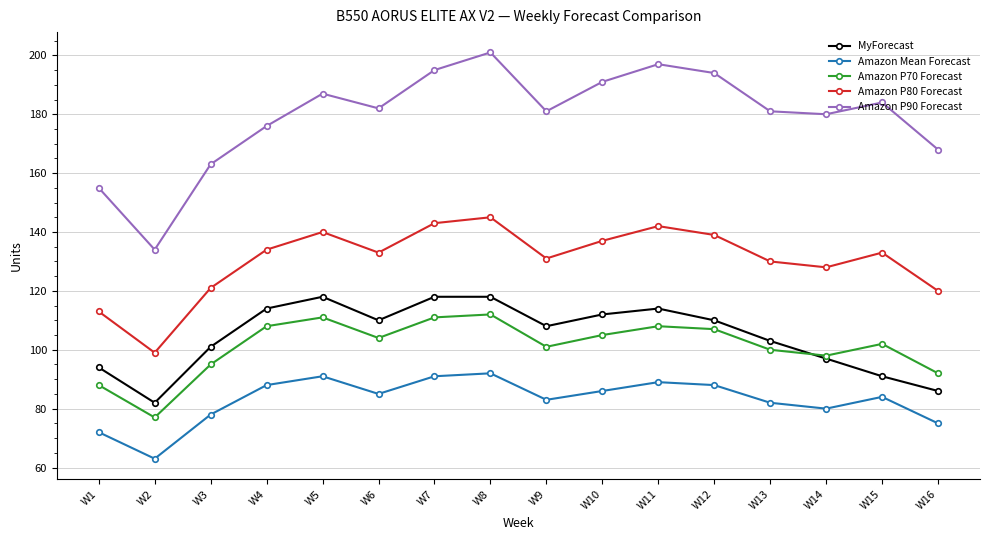

What are all the series names shown in the legend?

MyForecast, Amazon Mean Forecast, Amazon P70 Forecast, Amazon P80 Forecast, Amazon P90 Forecast